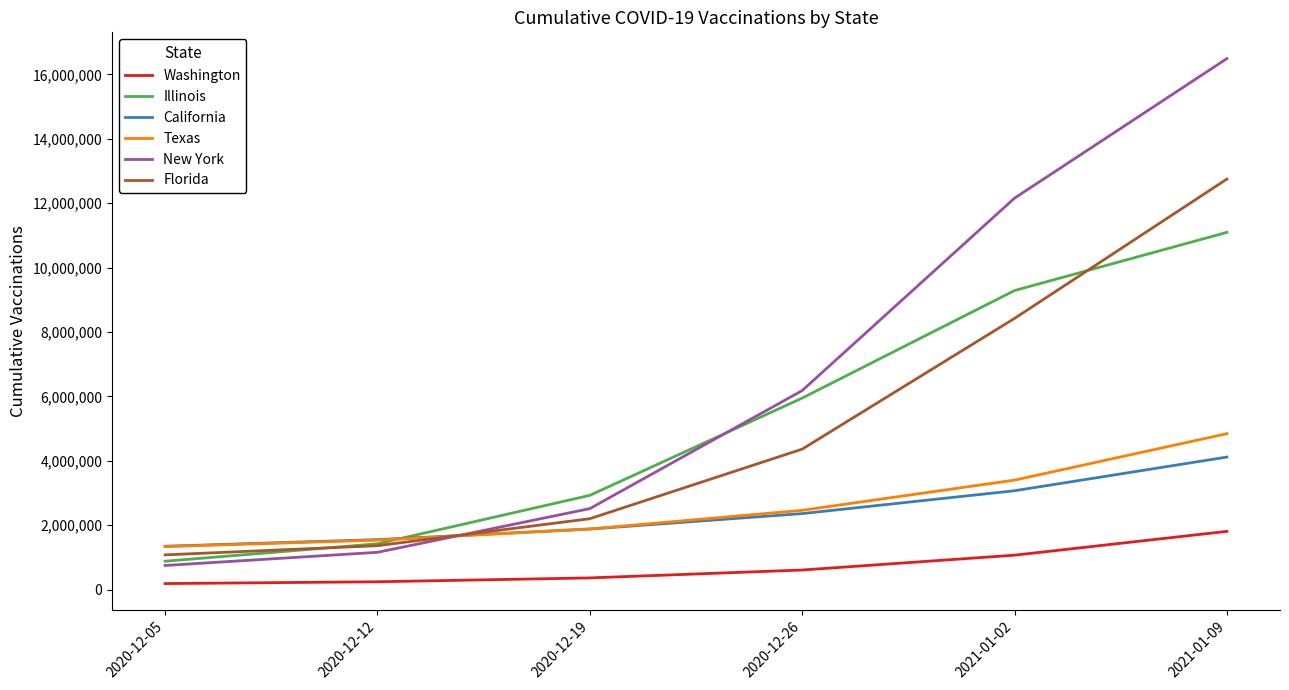

True or false: Texas has more than 2 interior local peaks.

False